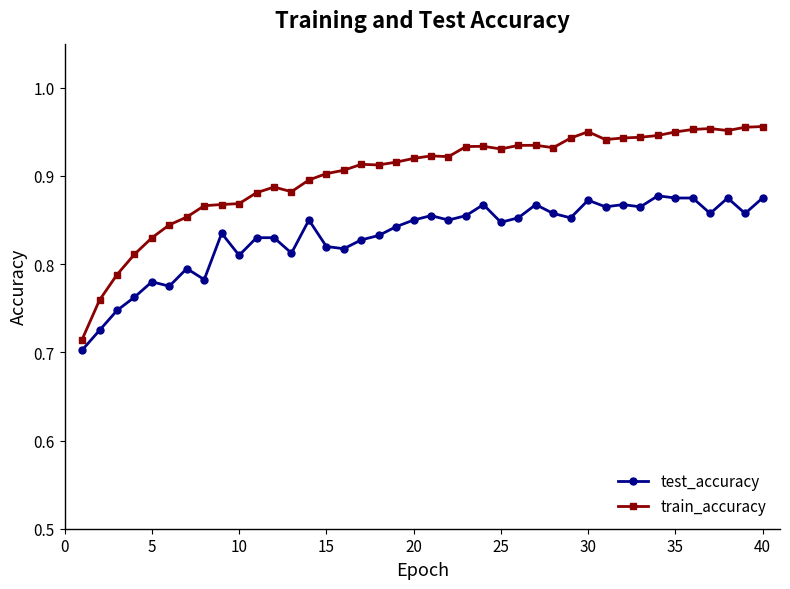

Which series has the largest range (max minus min)?

train_accuracy